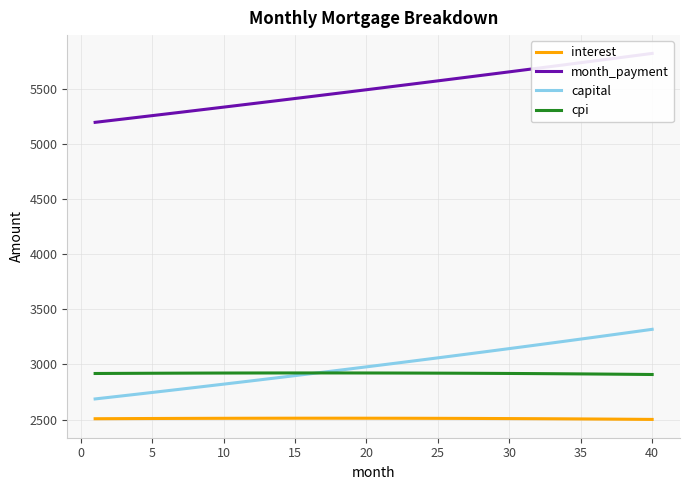

True or false: month_payment and capital intersect in this chart.

False